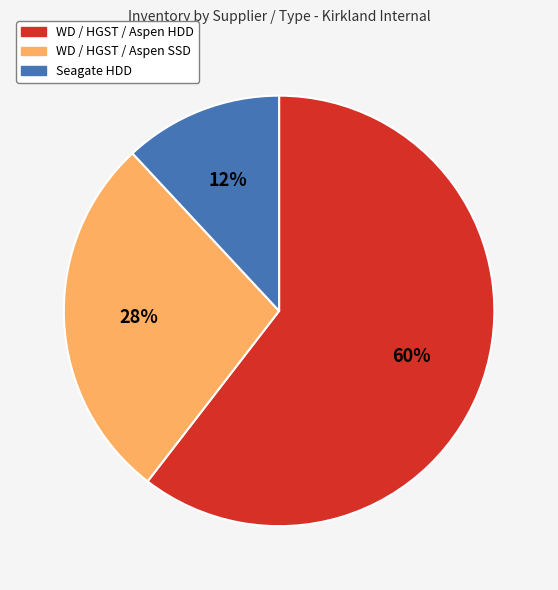

To the nearest percent, what is the average slice percentage?

33%